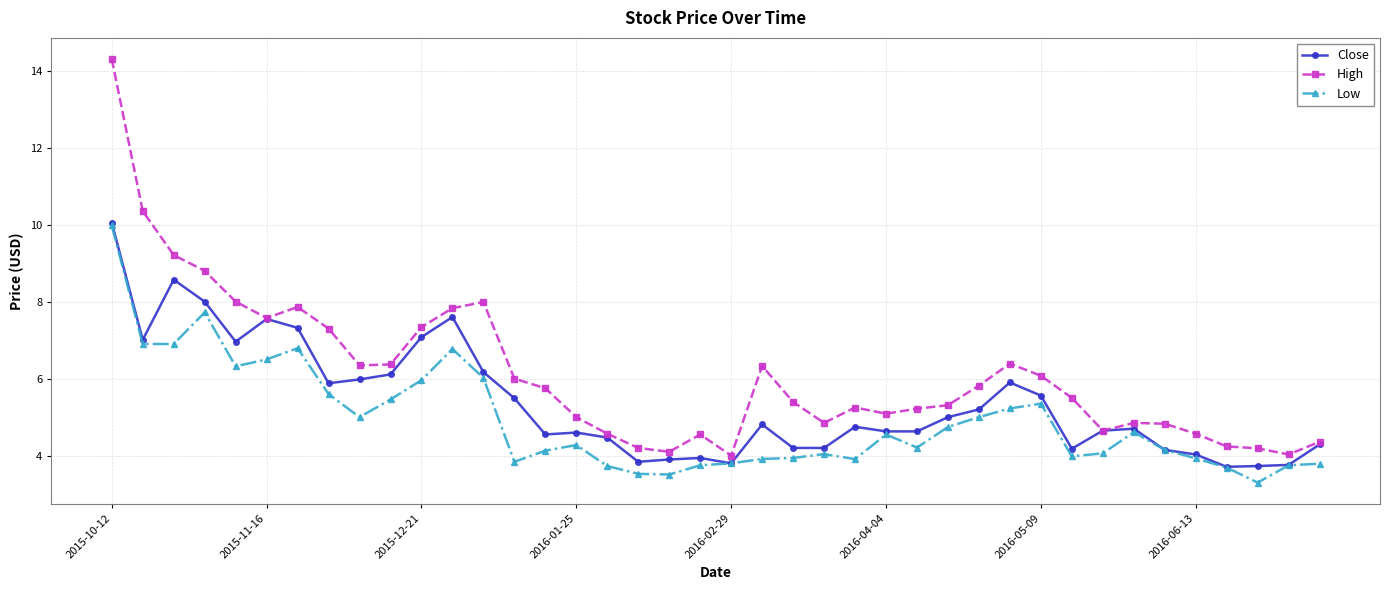

Which series has the largest range (max minus min)?

High